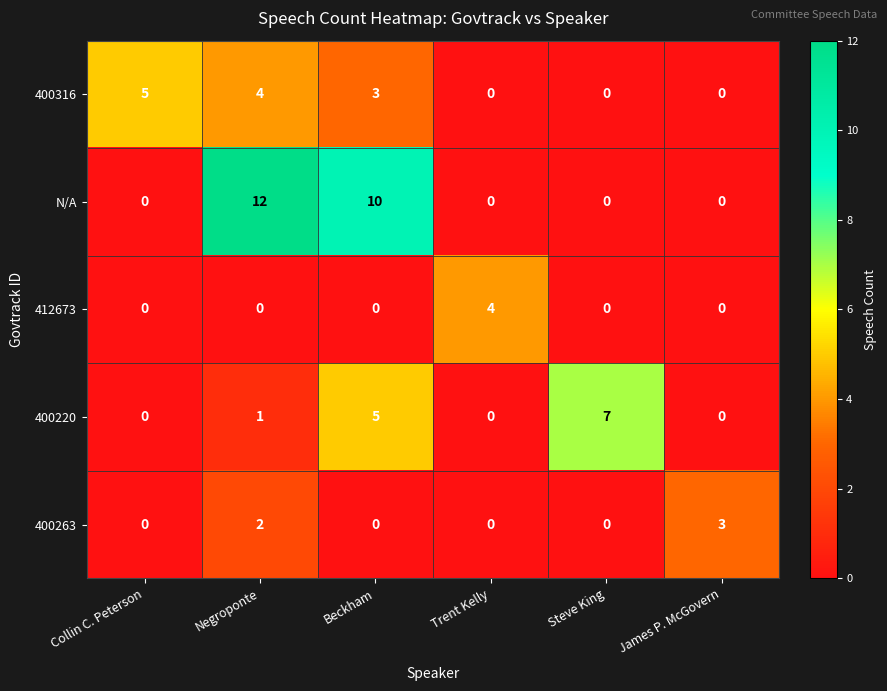

How many distinct data groups are displayed?

5